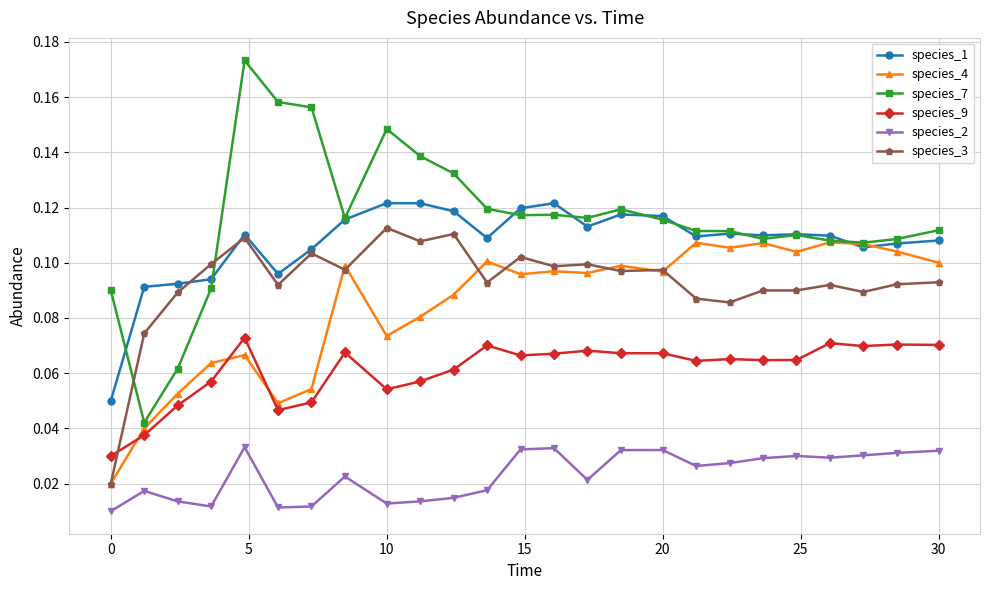

True or false: species_2 and species_4 cross at least once.

False